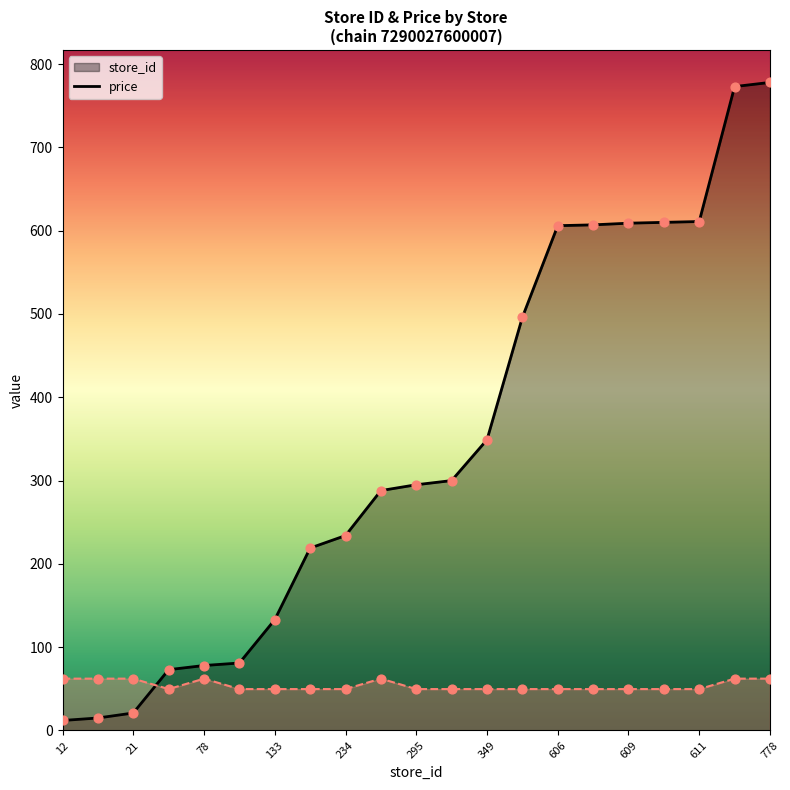

Which series contains the highest Y value?

store_id